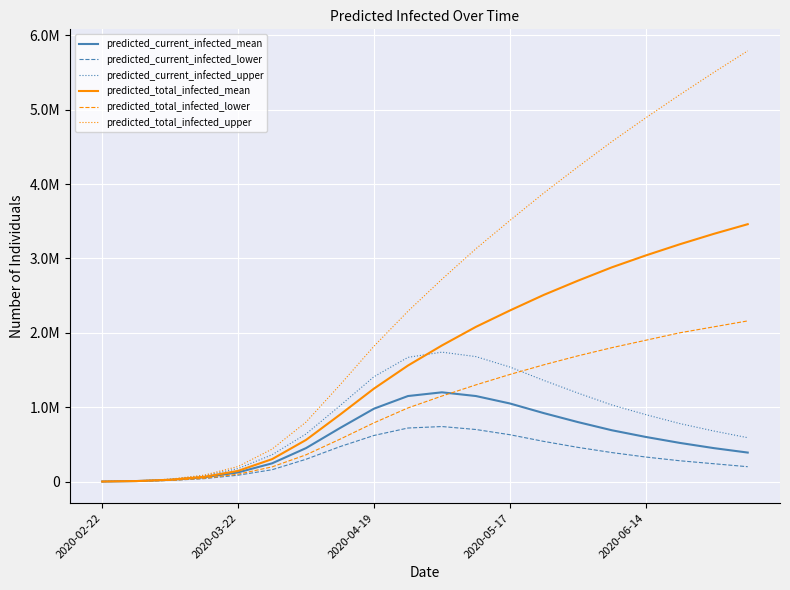

Is this an area chart (filled region under the line)?

No